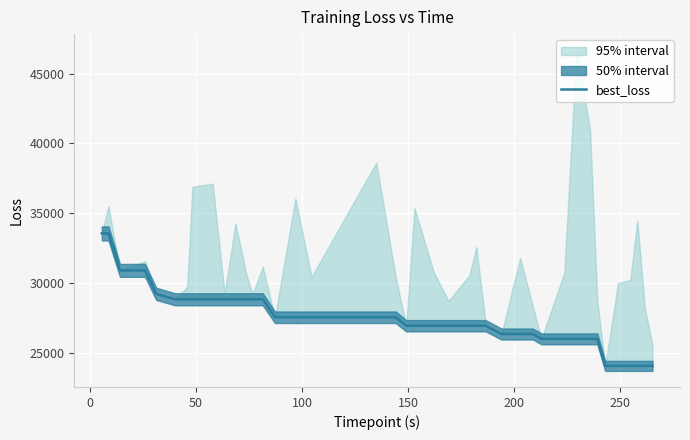

What is the average value?

27421.6